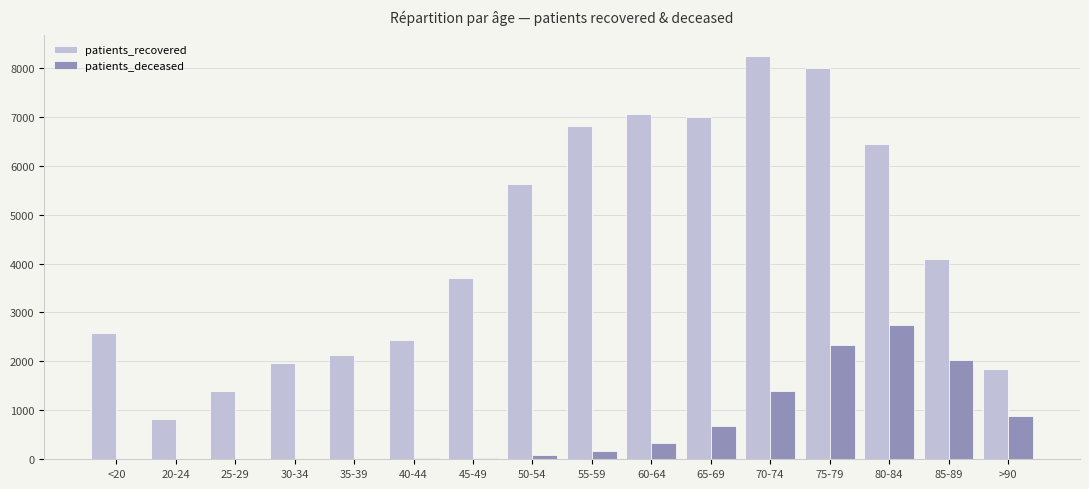

Which series changed the most between 25-29 and 35-39?

patients_recovered